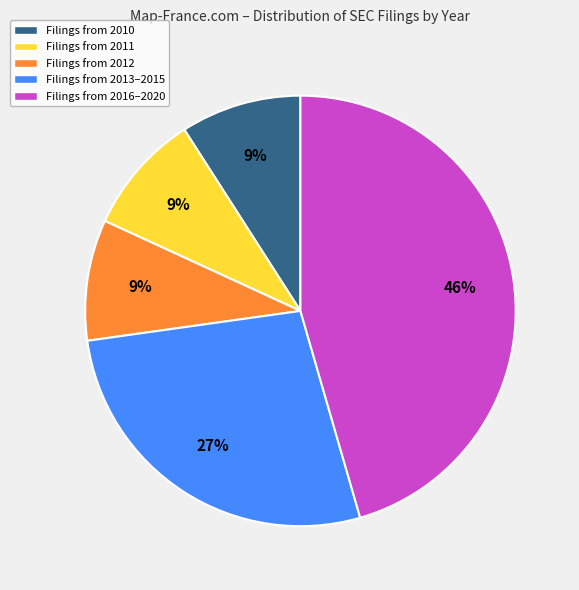

Which category has the biggest portion of the pie?

Filings from 2016–2020